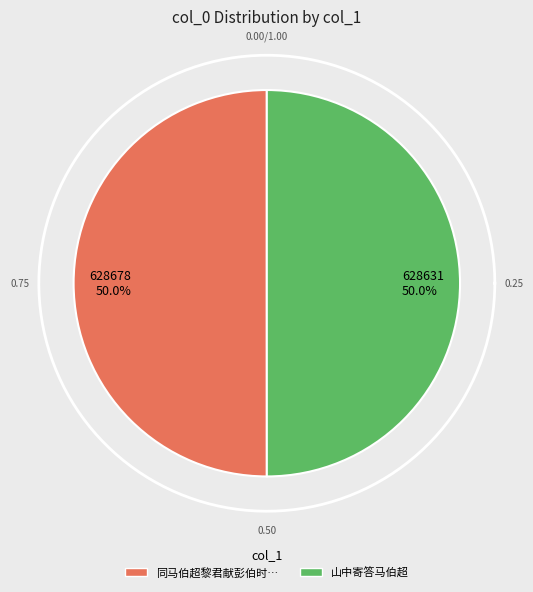

Which slice is the largest?

同马伯超黎君献彭伯时访罗集虚溪上分得七阳韵